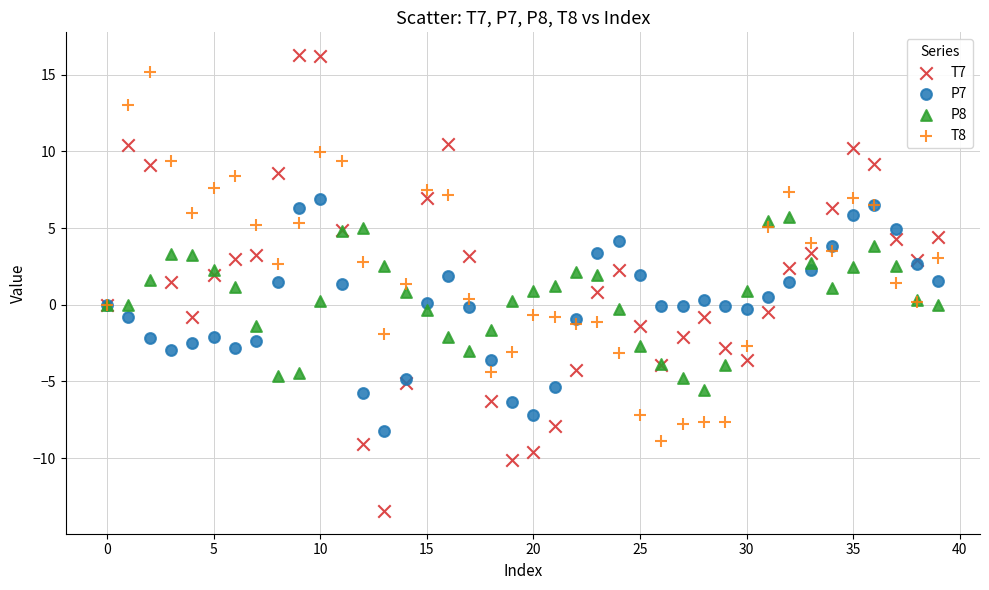

Which series has the largest Y range (max minus min)?

T7